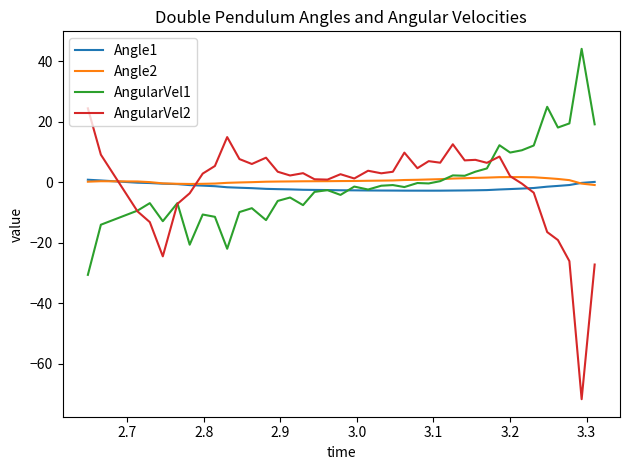

What is the greatest value displayed?

44.1